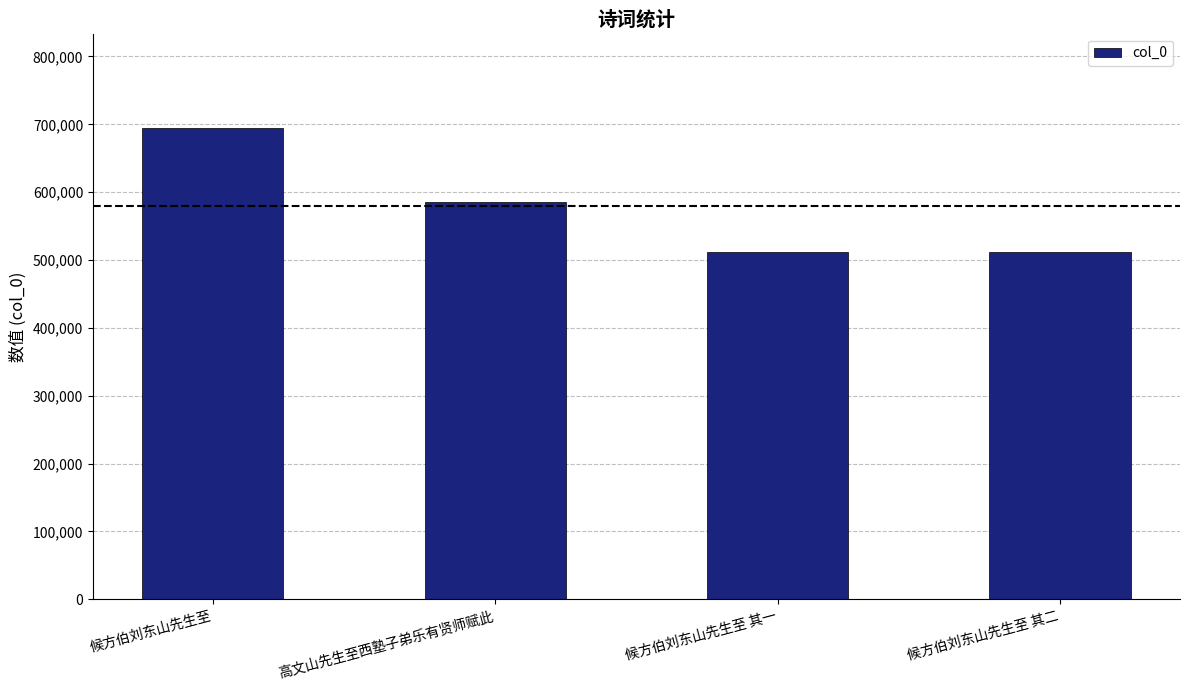

Count the number of data series in this chart.

1